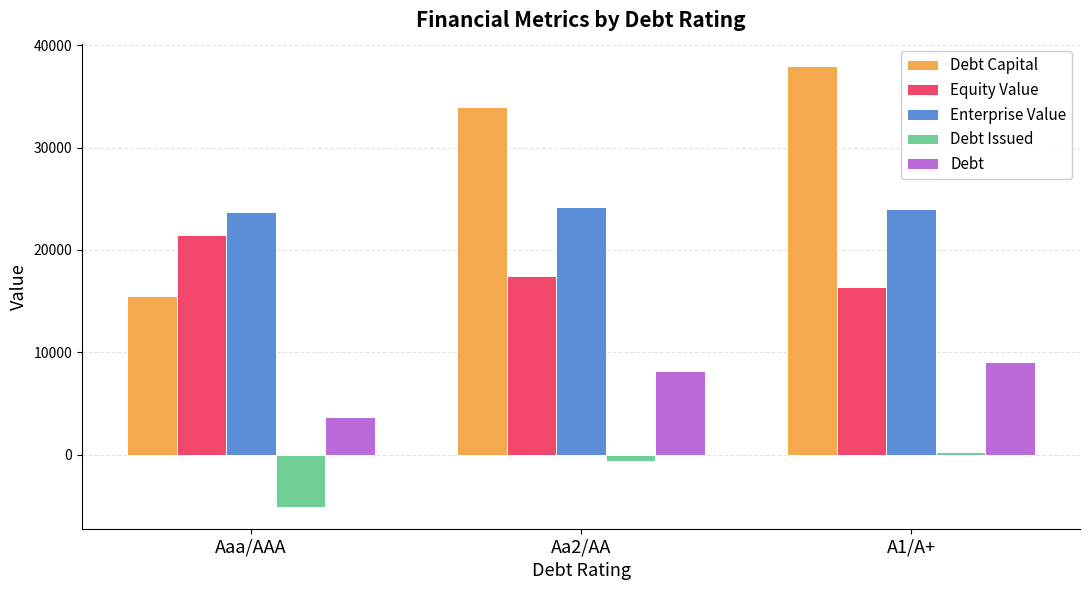

Rank the series at A1/A+ from highest to lowest value.

Debt Capital, Enterprise Value, Equity Value, Debt, Debt Issued